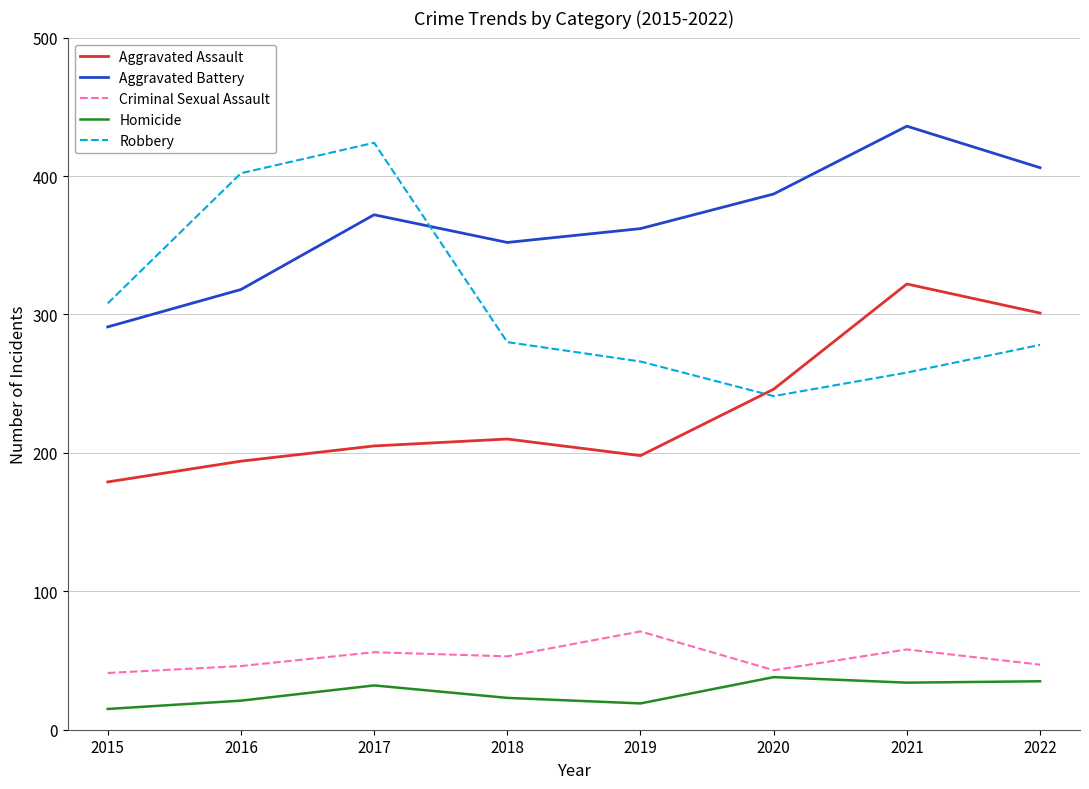

What is the lowest value of the Criminal Sexual Assault series?

41